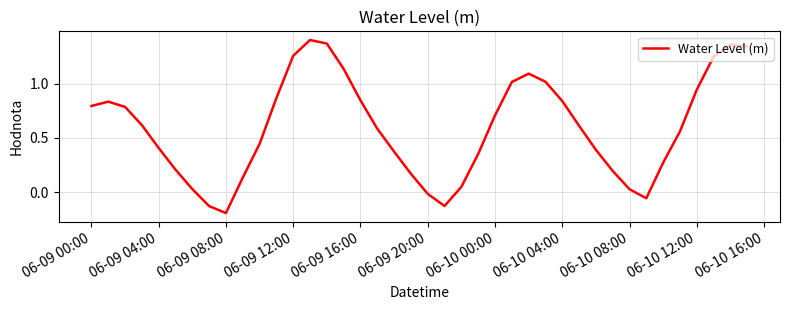

What is the difference between the maximum and minimum values?

1.6